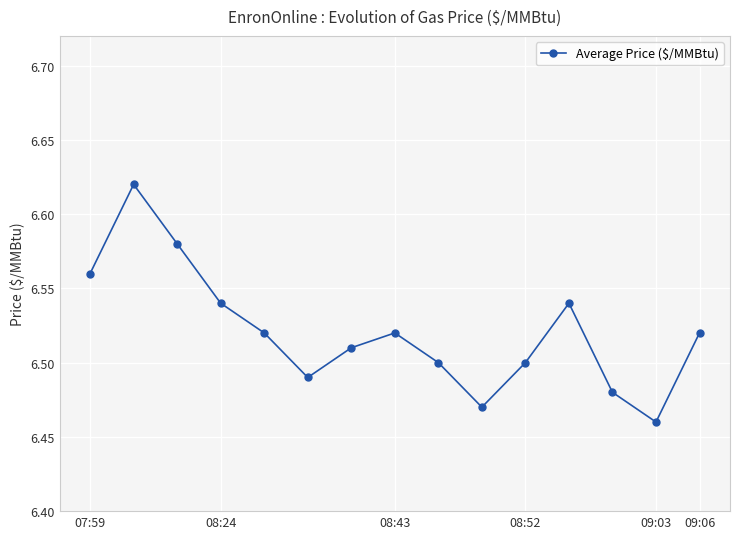

Count the values in the range 6 to 7.

15